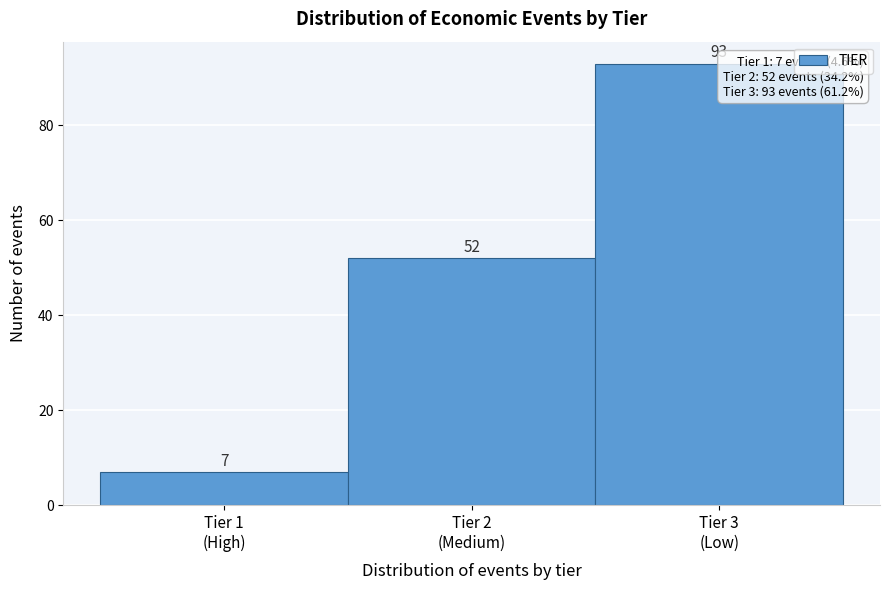

Reading left to right, list all the values displayed in this chart.

7	52	93